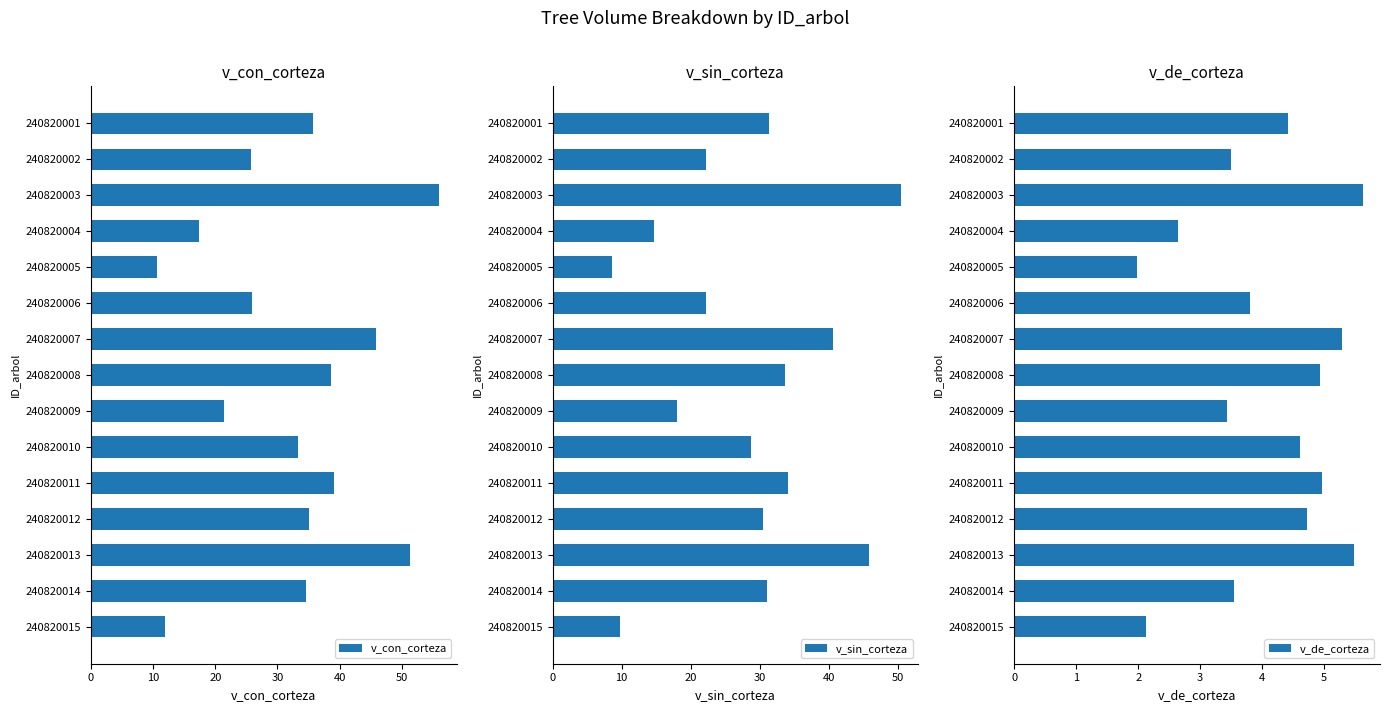

How many bars are there in each group?

3